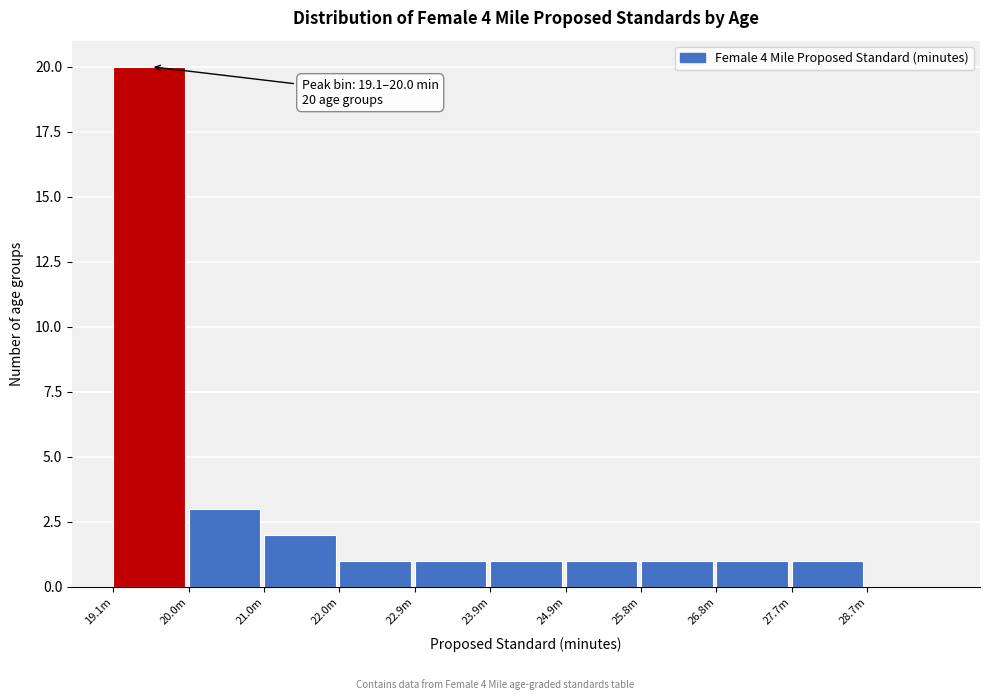

Reading left to right, transcribe all the data shown in this chart.

19.1m=20	20.0m=3	21.0m=2	22.0m=1	22.9m=1	23.9m=1	24.9m=1	25.8m=1	26.8m=1	27.7m=1	28.7m=0